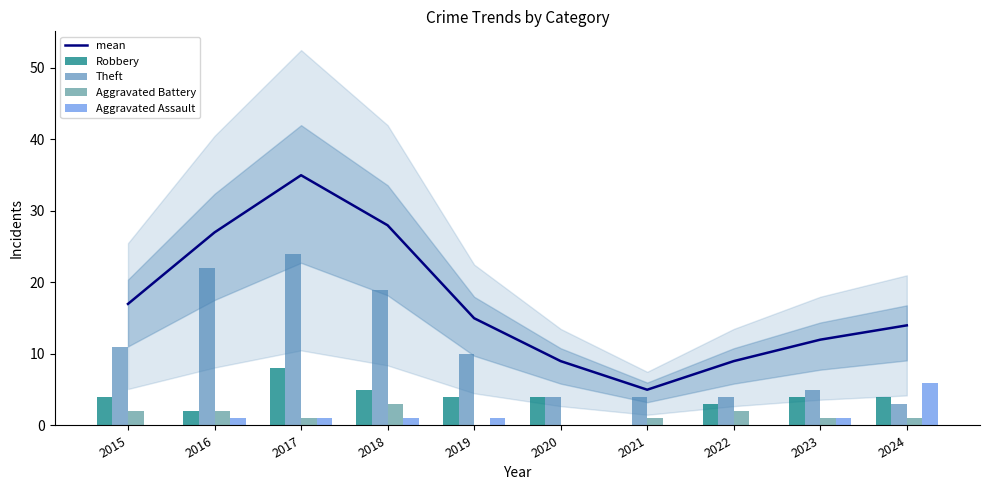

The value of Aggravated Battery at 2016 is 2. True or false?

True